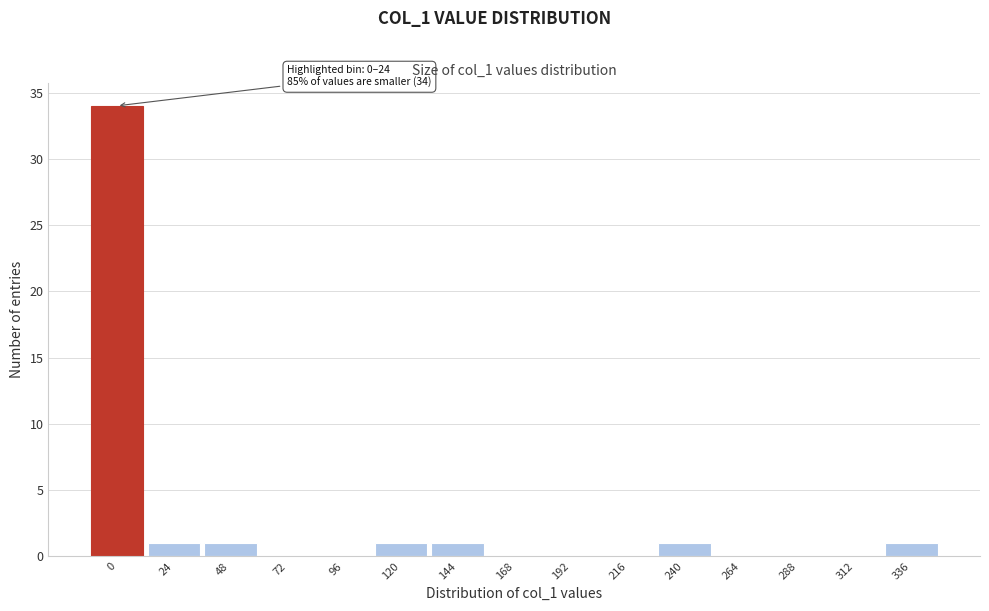

Reading left to right, list all the values displayed in this chart.

0=34	24=1	48=1	72=0	96=0	120=1	144=1	168=0	192=0	216=0	240=1	264=0	288=0	312=0	336=1